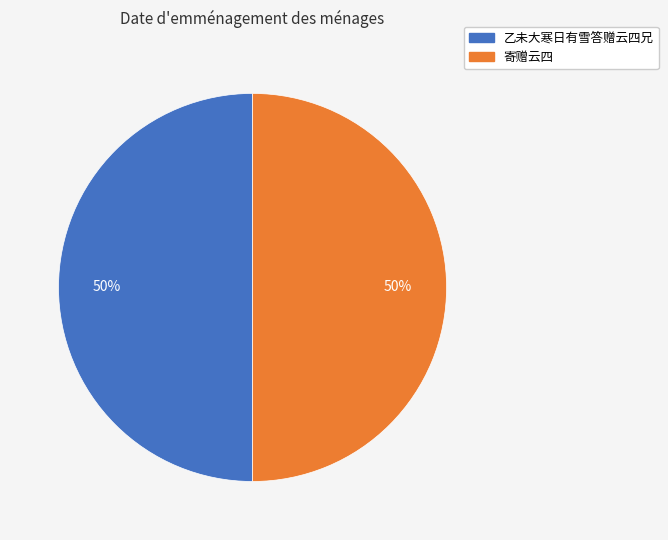

To the nearest percent, what is the combined percentage of 乙未大寒日有雪答赠云四兄 and 寄赠云四?

100%